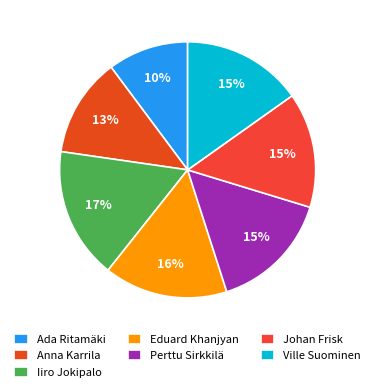

How many slices are in this pie chart?

7